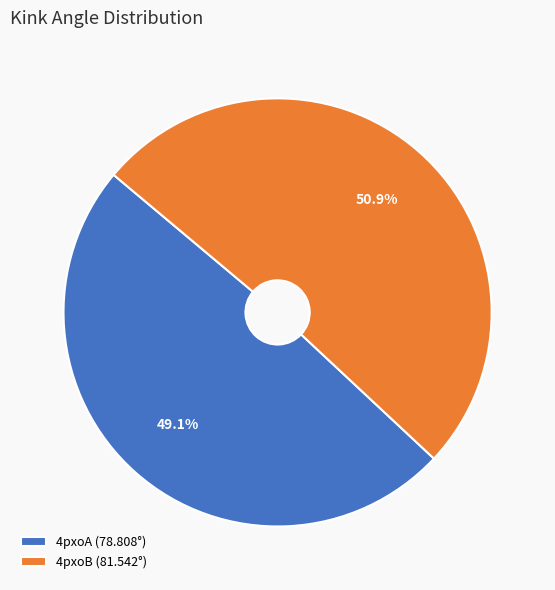

Count the number of slices in the pie.

2